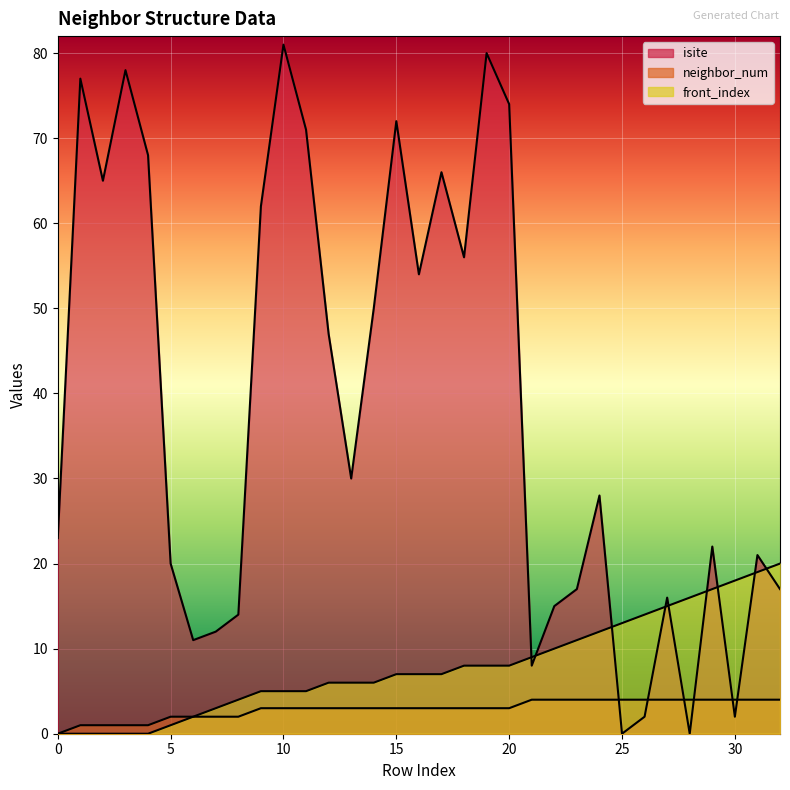

Reading left to right, extract all data points from this chart.

isite: 23	77	65	78	68	20	11	12	14	62	81	71	47	30	50	72	54	66	56	80	74	8	15	17	28	0	2	16	0	22	2	21	17
neighbor_num: 0	1	1	1	1	2	2	2	2	3	3	3	3	3	3	3	3	3	3	3	3	4	4	4	4	4	4	4	4	4	4	4	4
front_index: 0	0	0	0	0	1	2	3	4	5	5	5	6	6	6	7	7	7	8	8	8	9	10	11	12	13	14	15	16	17	18	19	20